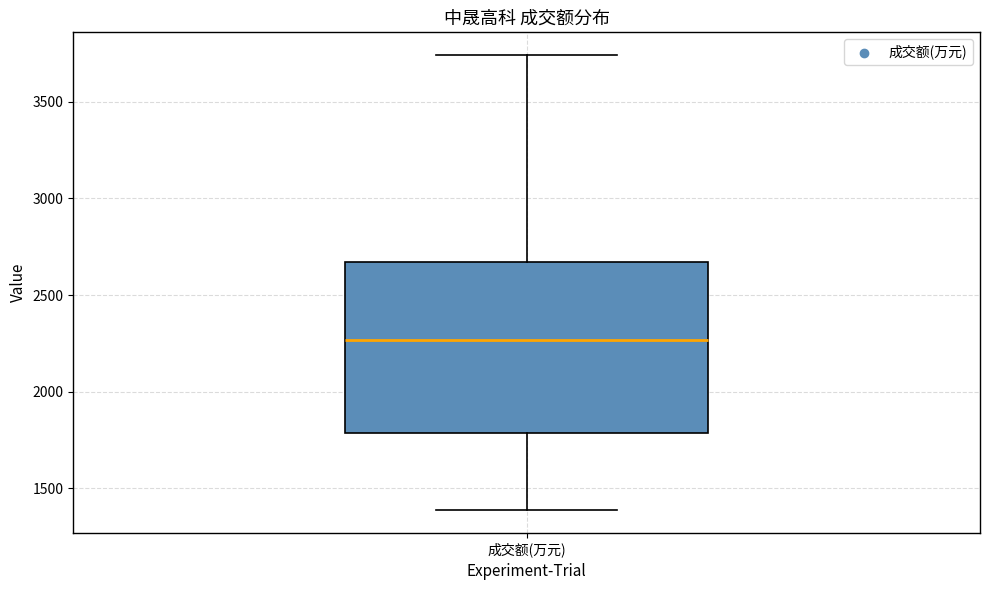

Where does the lower whisker of the box for 成交额(万元) end on the y-axis? The values are not printed on the chart, so give them approximately, as read against the axis.

1400